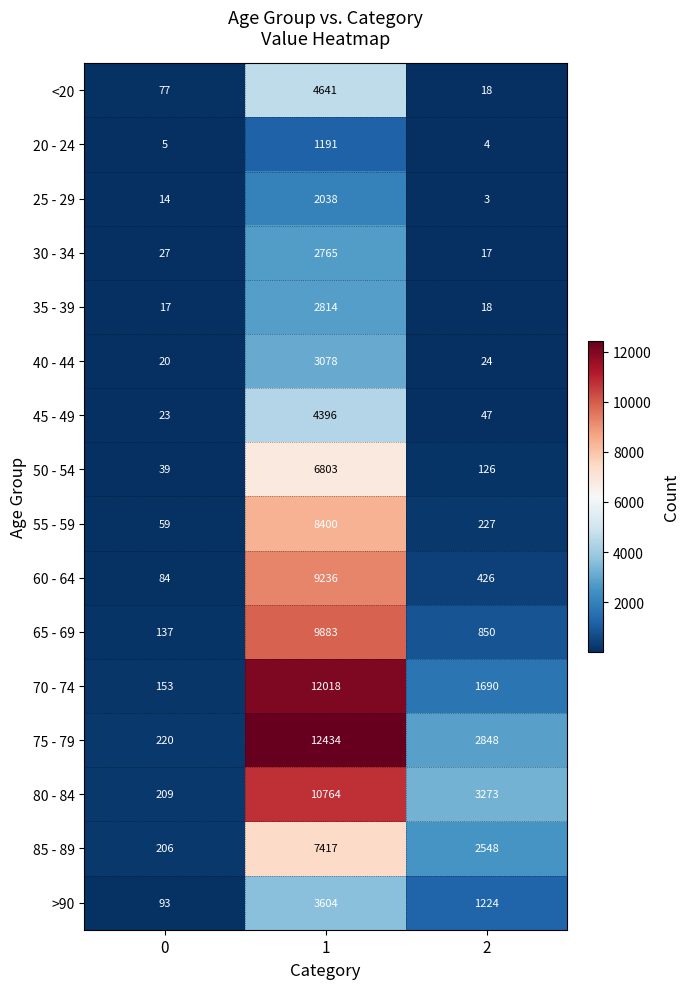

True or false: 35 - 39 has a value of 2814 at 1.

True